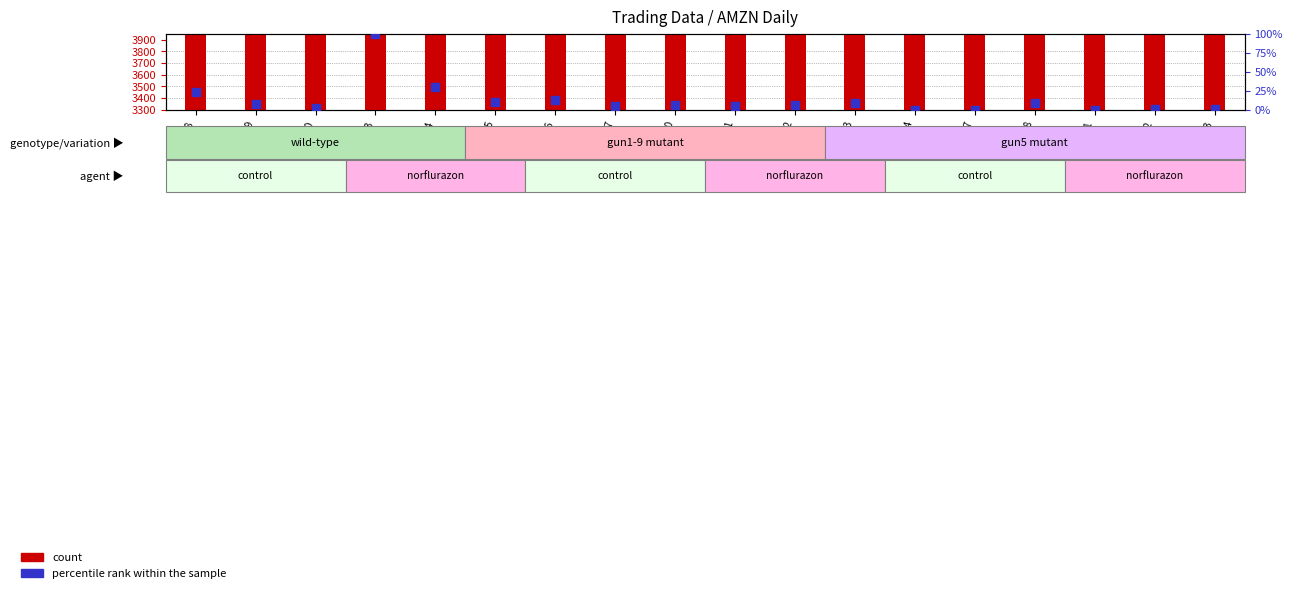

Which has a higher value, 2023-02-15 or 2023-02-16?

2023-02-16